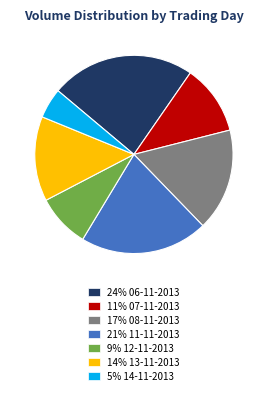

Rank the categories by value from highest to lowest.

24% 06-11-2013, 21% 11-11-2013, 17% 08-11-2013, 14% 13-11-2013, 11% 07-11-2013, 9% 12-11-2013, 5% 14-11-2013